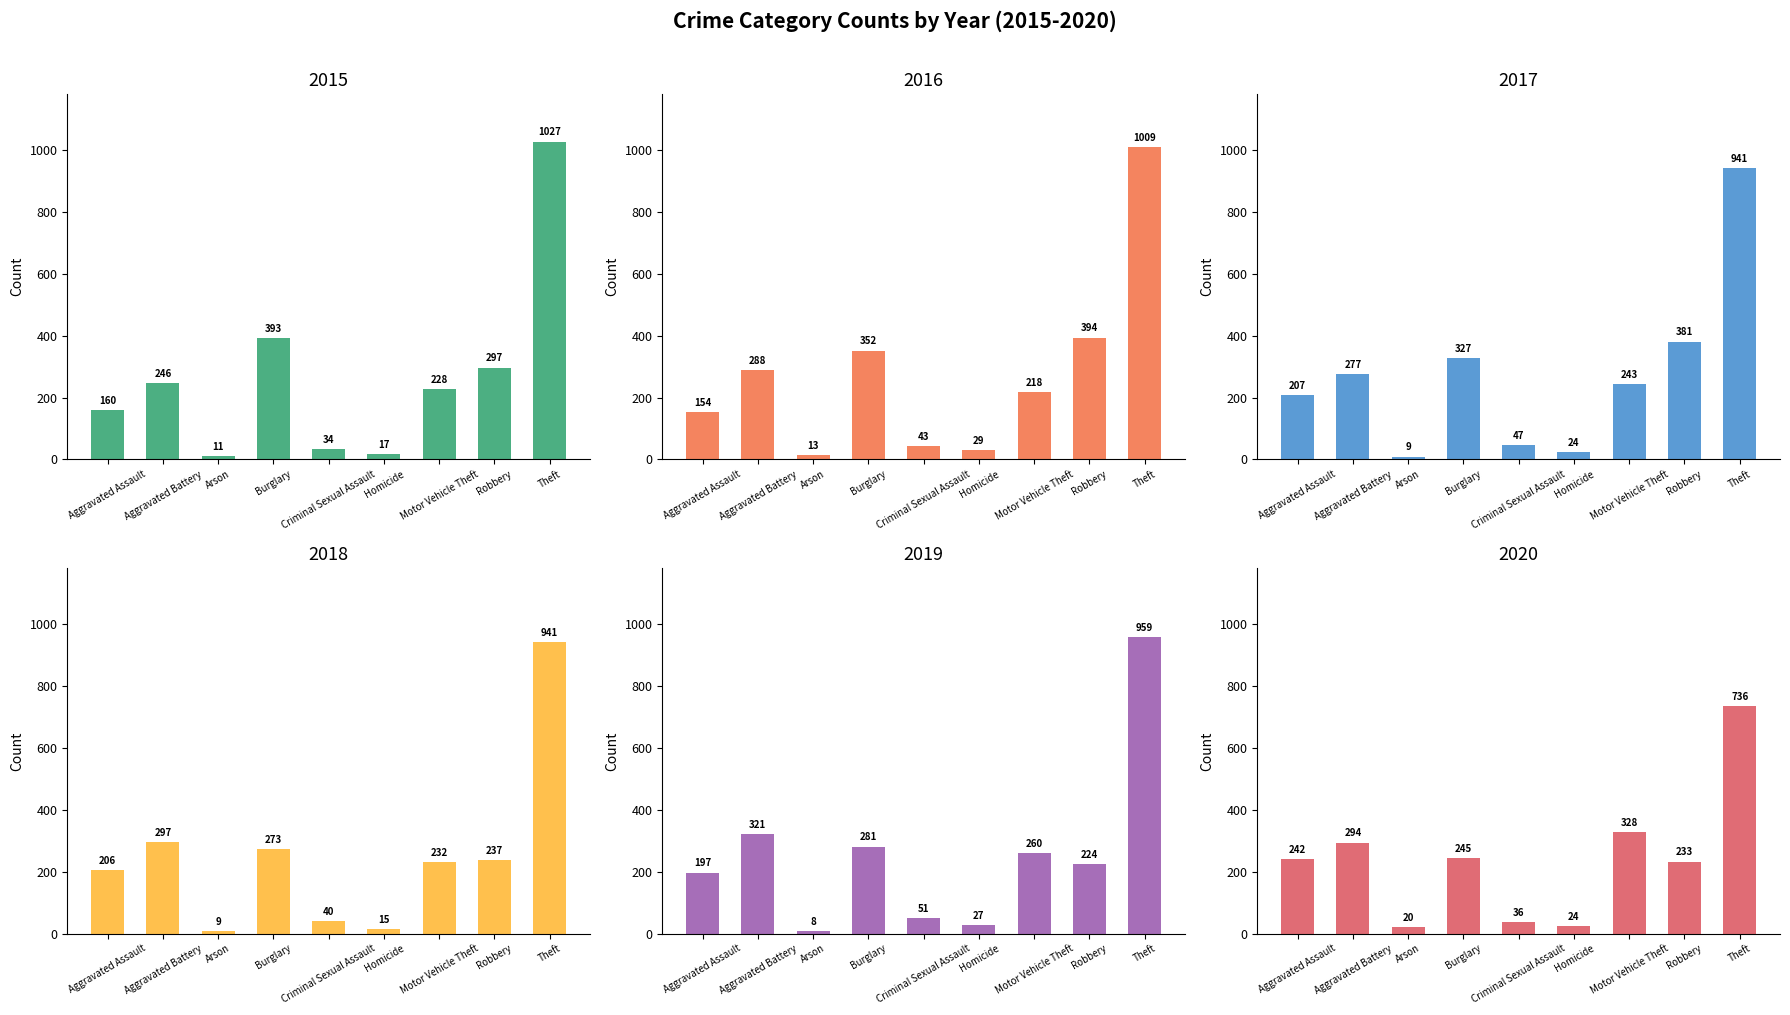

At how many categories does at least one series exceed 853?

1